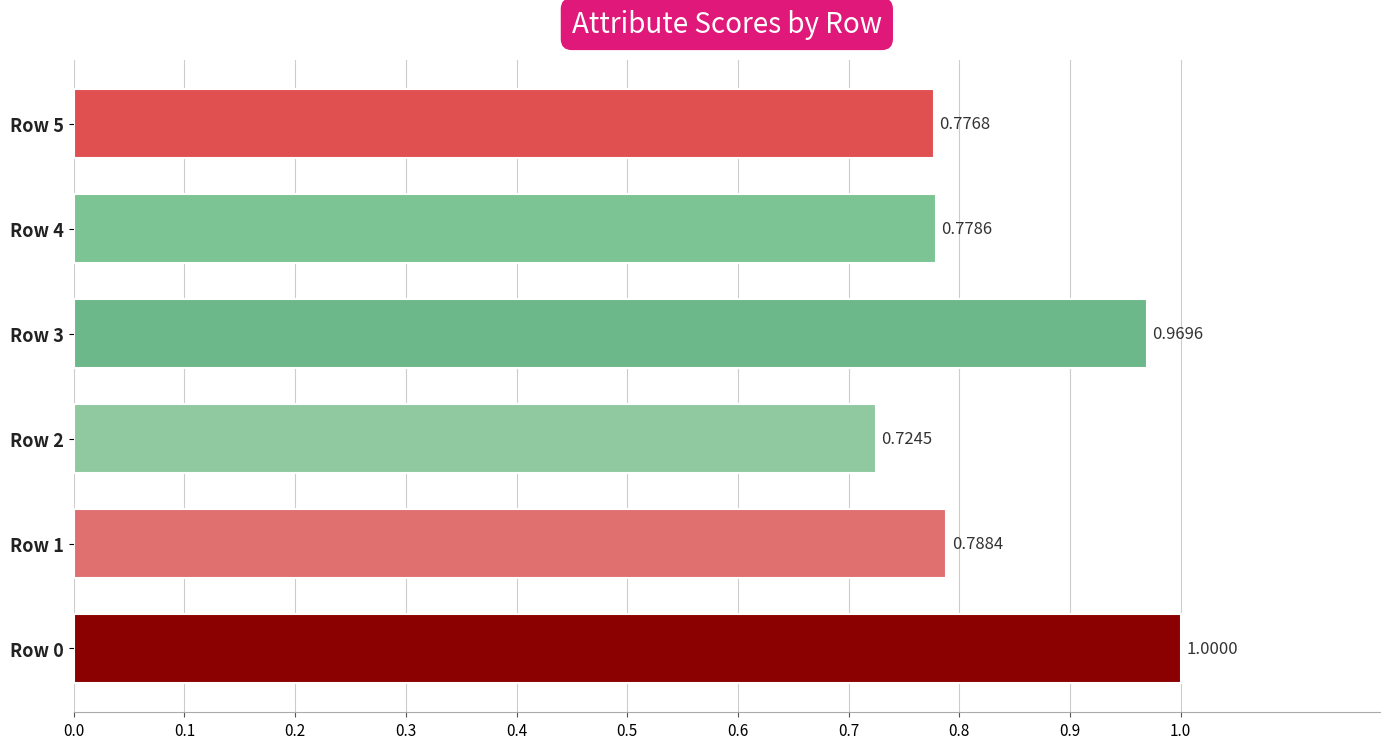

Which has a higher value, Row 5 or Row 3?

Row 3